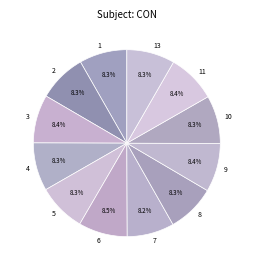

How many segments does this pie chart have?

12